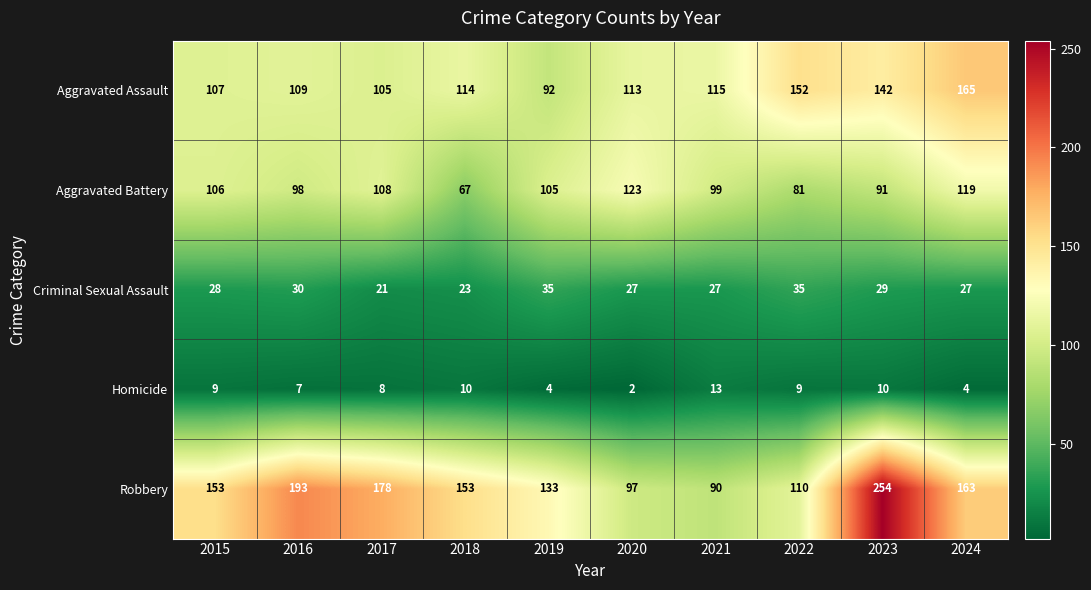

What is the average value of the Robbery series?

152